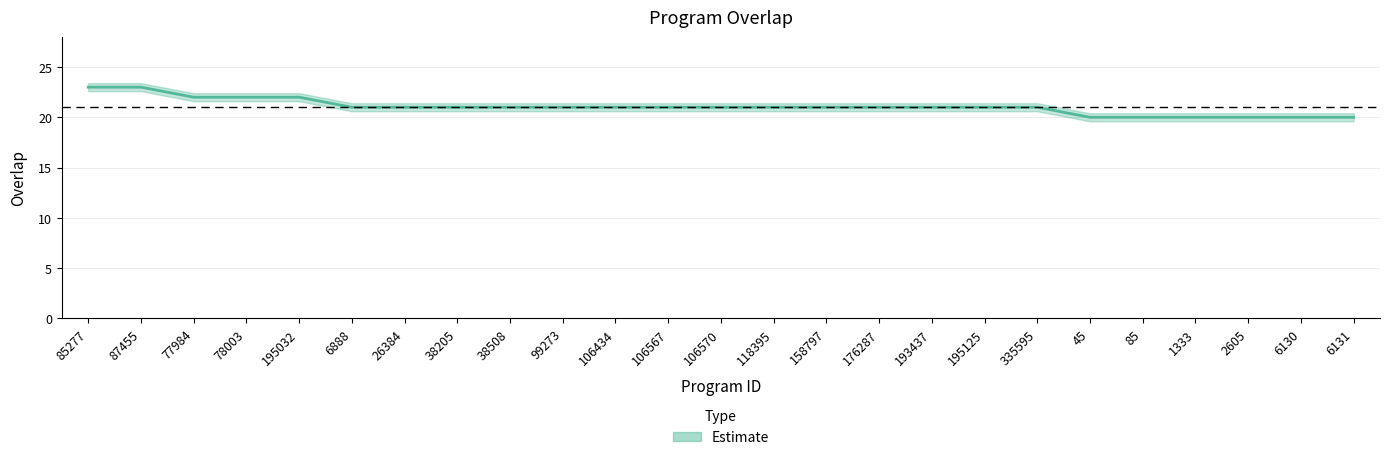

What is the average value?

21